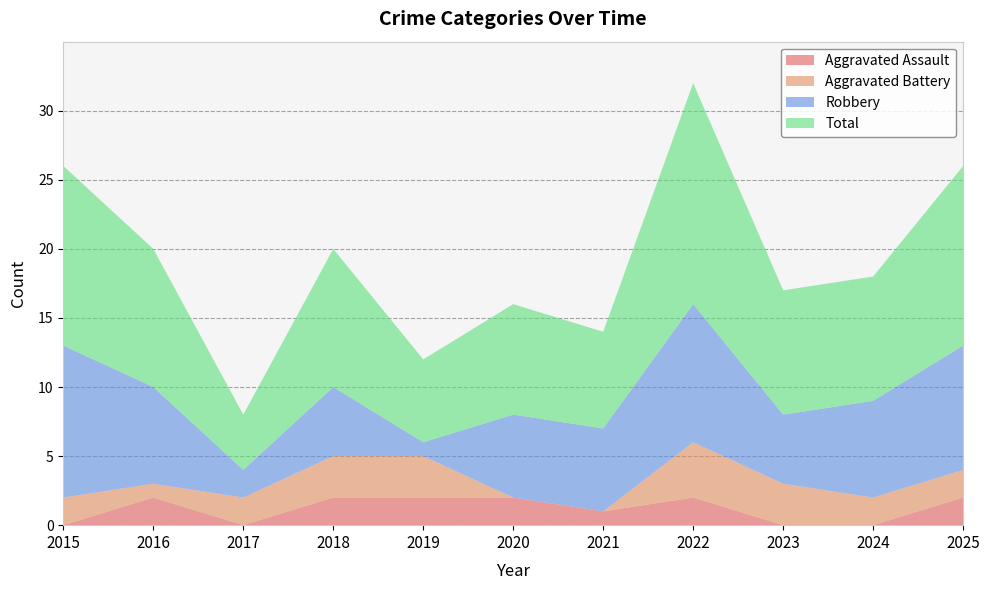

Reading left to right, list all the values displayed in this chart.

Aggravated Assault: 2015=0	2016=2	2017=0	2018=2	2019=2	2020=2	2021=1	2022=2	2023=0	2024=0	2025=2
Aggravated Battery: 2015=2	2016=1	2017=2	2018=3	2019=3	2020=0	2021=0	2022=4	2023=3	2024=2	2025=2
Robbery: 2015=11	2016=7	2017=2	2018=5	2019=1	2020=6	2021=6	2022=10	2023=5	2024=7	2025=9
Total: 2015=13	2016=10	2017=4	2018=10	2019=6	2020=8	2021=7	2022=16	2023=9	2024=9	2025=13